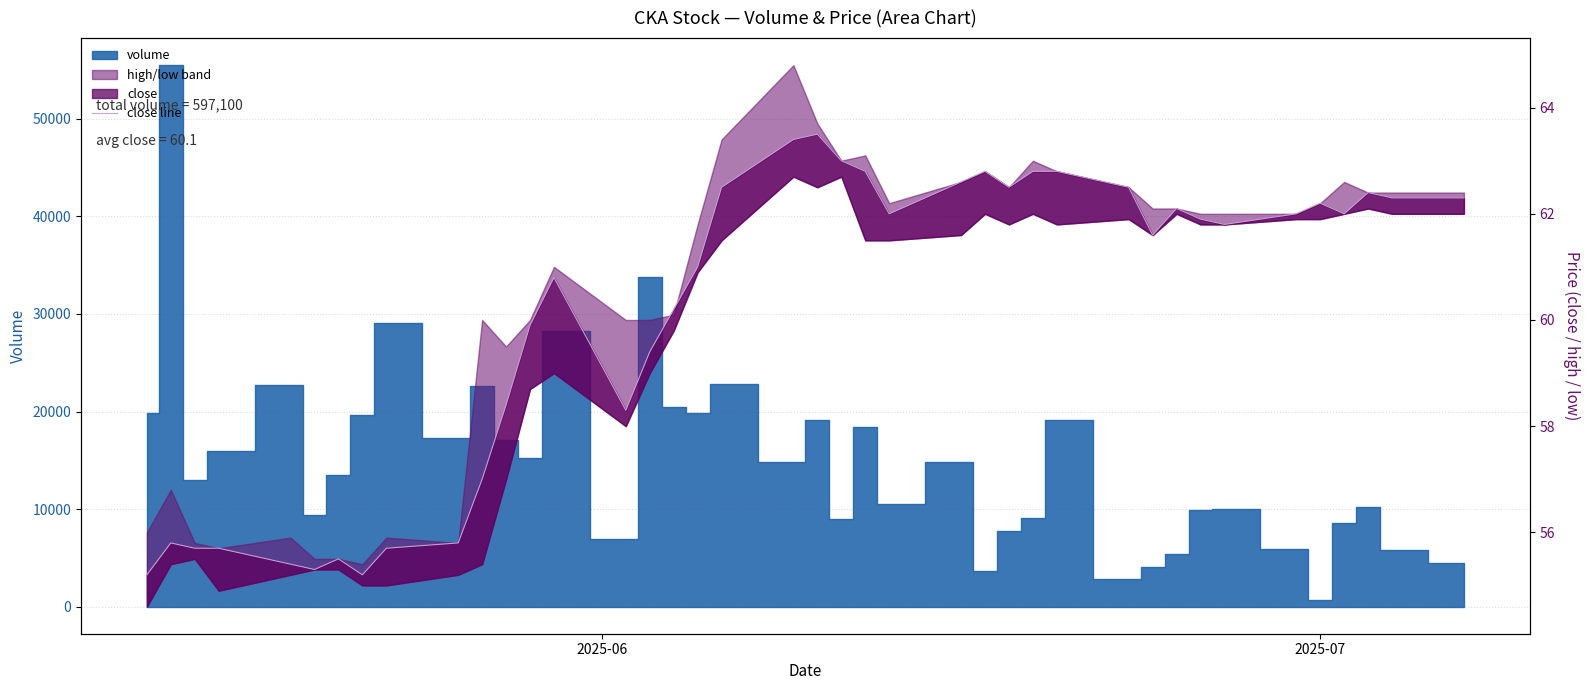

How many lines are shown in the chart?

1